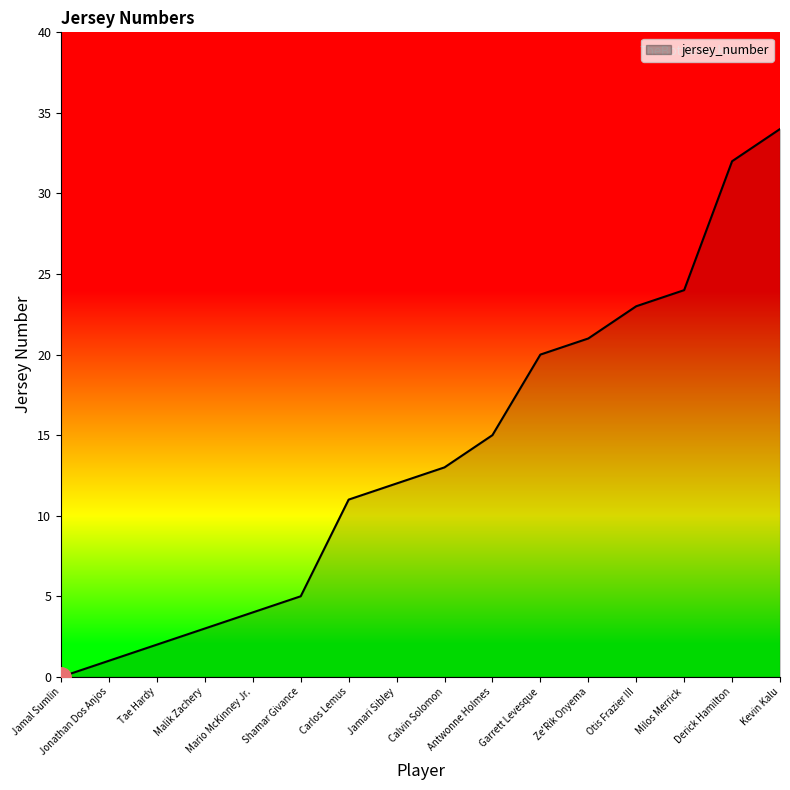

What is the difference between the maximum and minimum values?

34